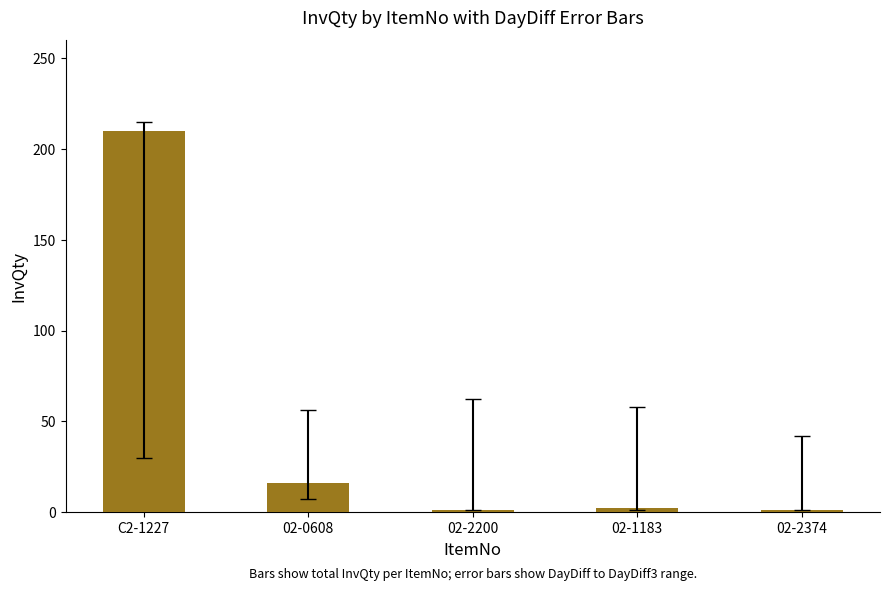

What is the value of the 4th bar from the left?

2